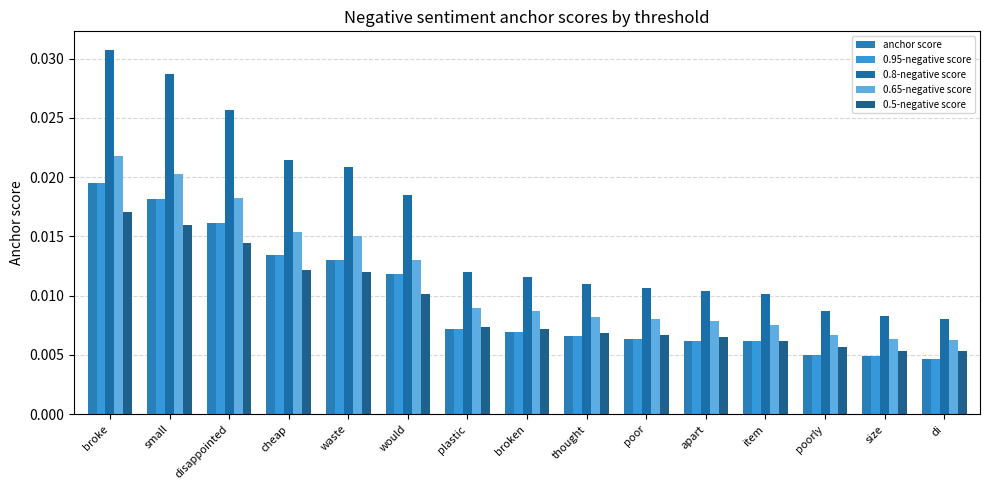

What is the label of the 14th bar from the right?

small